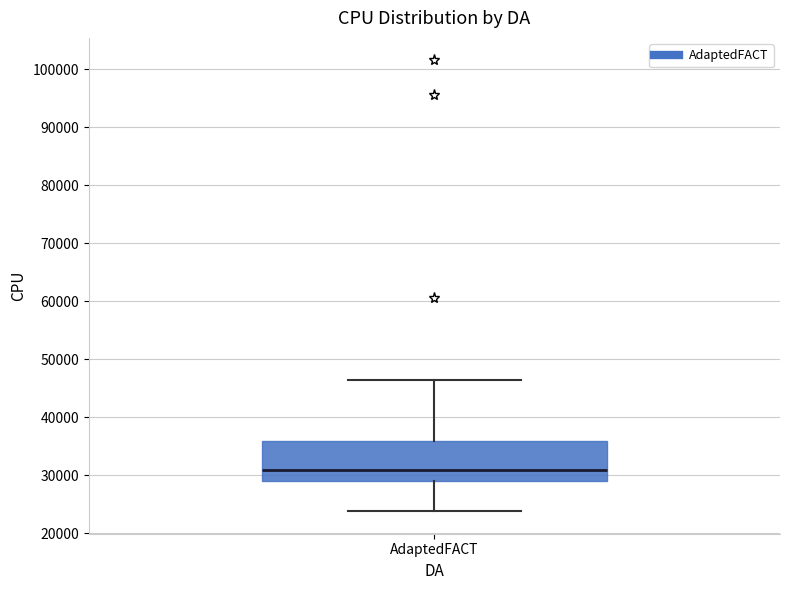

Transcribe this box plot: give where the median line is, the range the box spans, and where the two whiskers end, as read against the y-axis. The values are not printed on the chart, so give them approximately, as read against the axis.

median 31000, box 29000 to 36000, whiskers 24000 to 46000